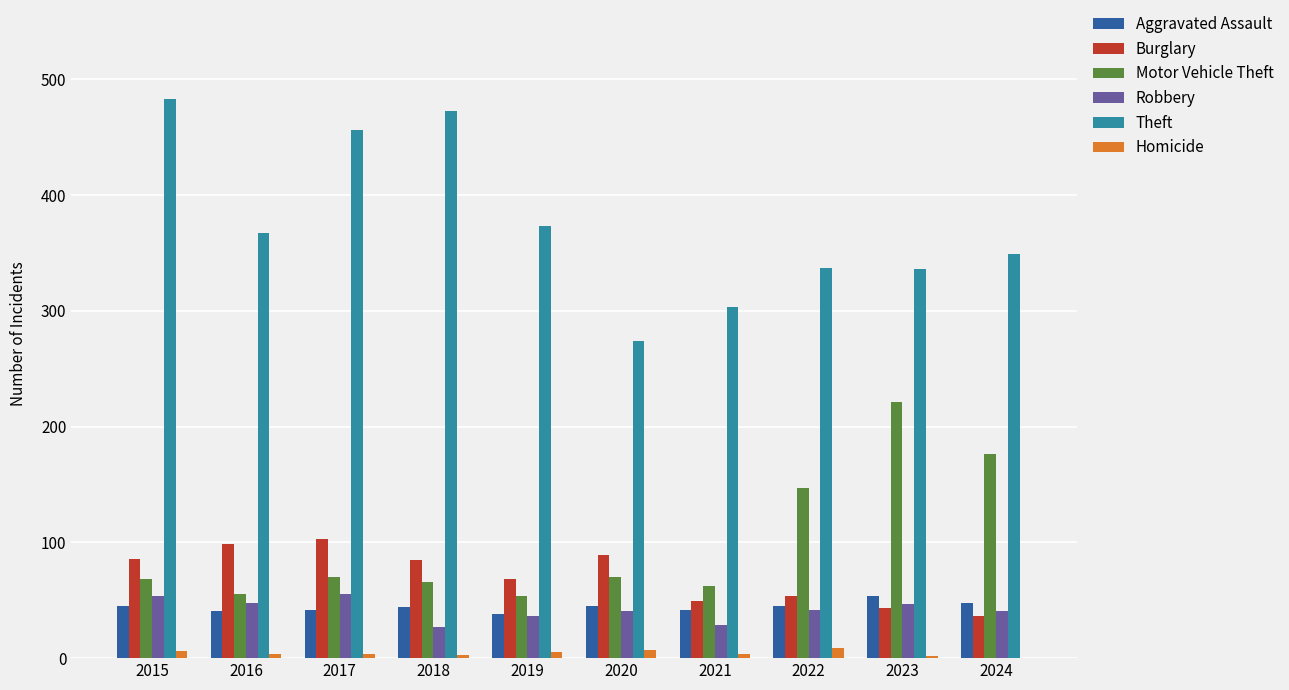

How many groups of bars are there?

10